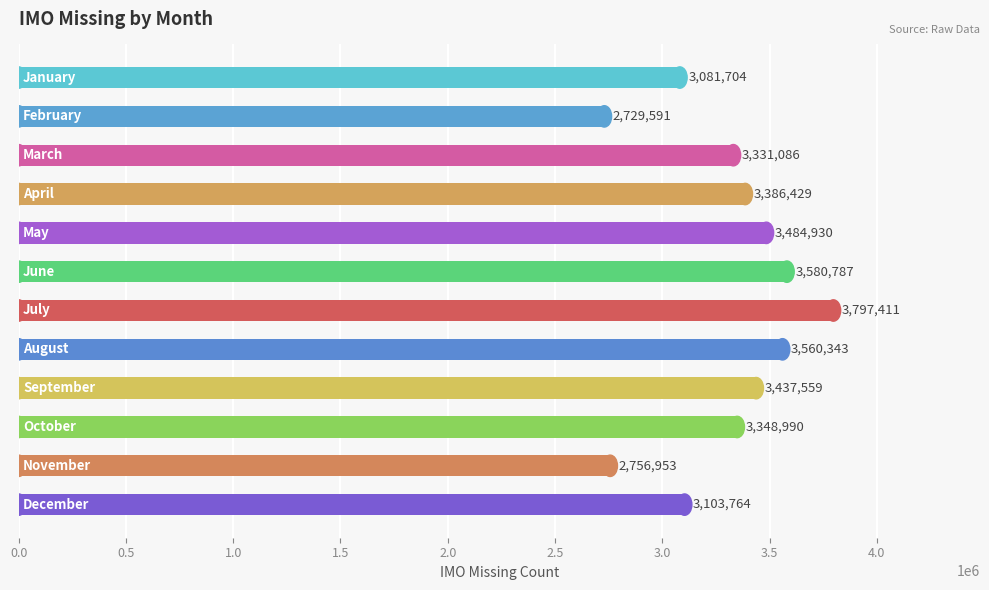

What is the difference between the maximum and minimum values?

1067820